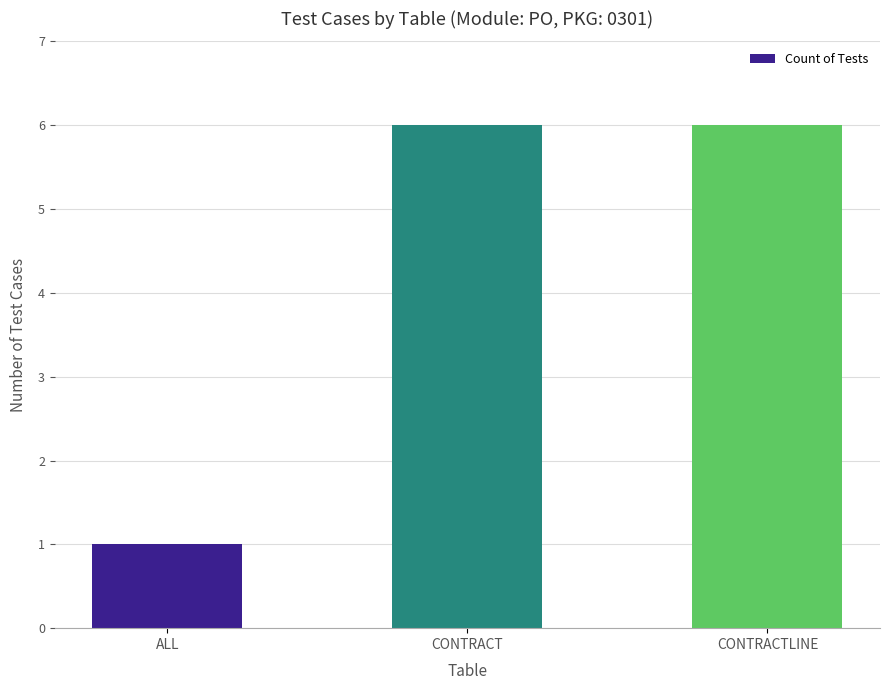

Is it true that the value at CONTRACTLINE is 6?

True